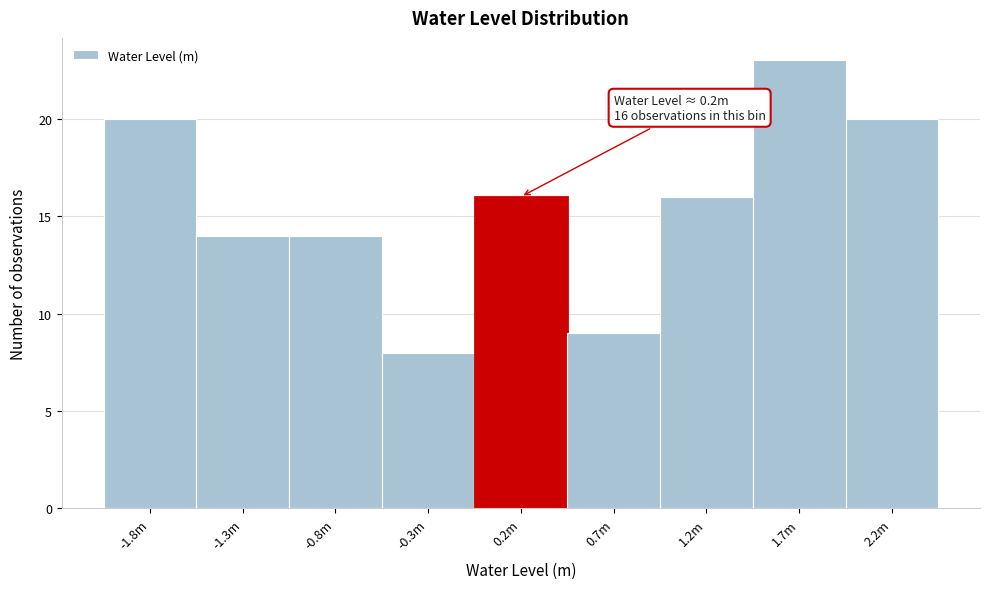

Reading right to left, what are all the values shown in this chart?

2.2m=20	1.7m=23	1.2m=16	0.7m=9	0.2m=16	-0.3m=8	-0.8m=14	-1.3m=14	-1.8m=20